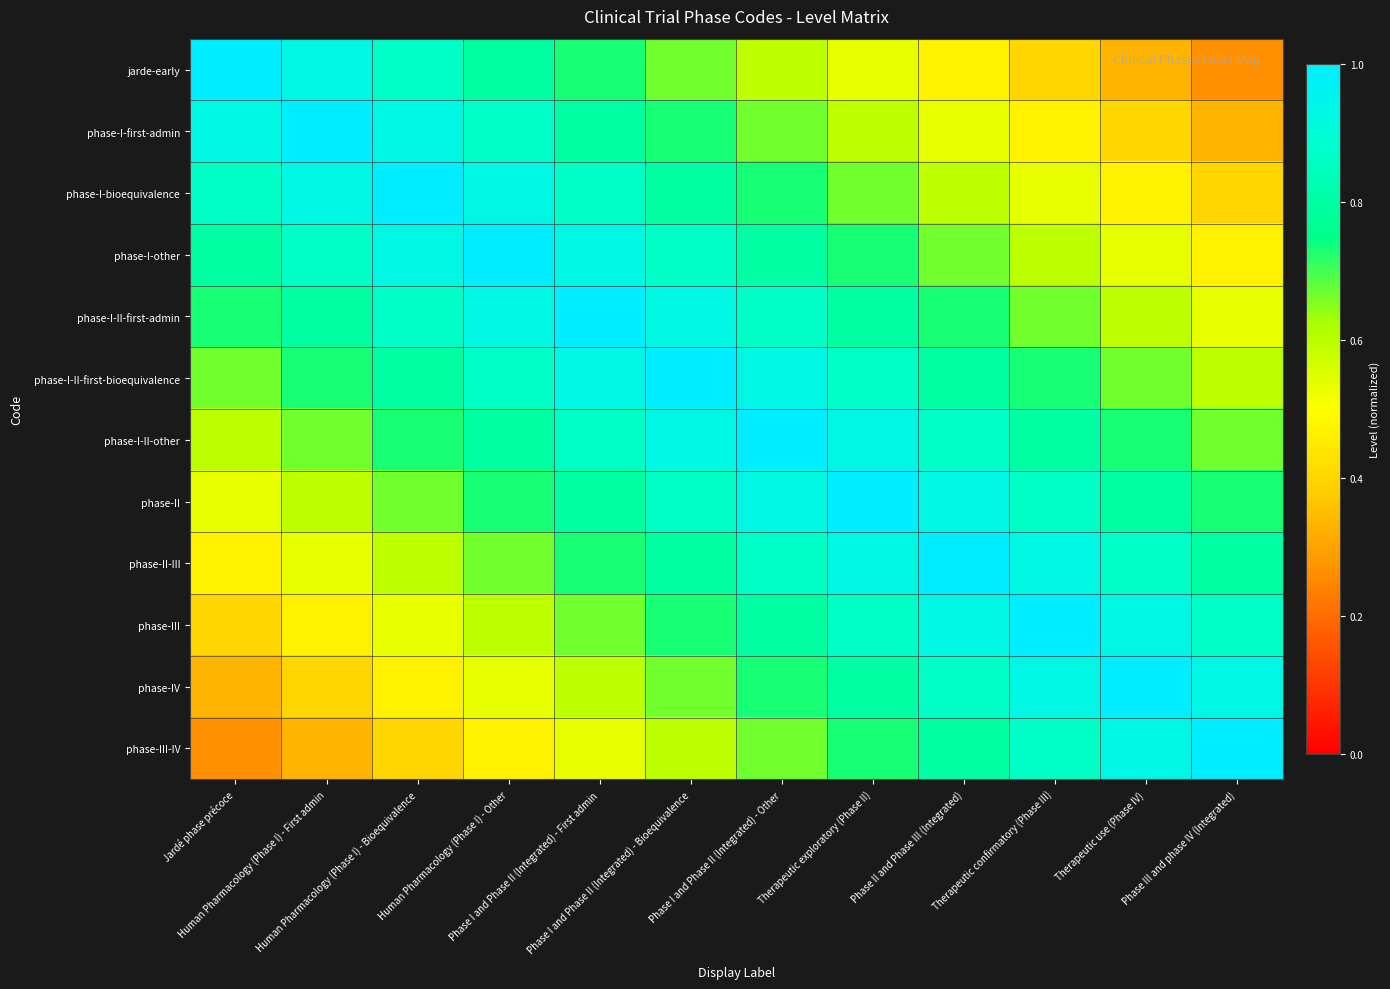

Reading left to right, extract all data points from this chart.

jarde-early: Jardé phase précoce=1.0	Human Pharmacology (Phase I) - First admin=0.9	Human Pharmacology (Phase I) - Bioequivalence=0.9	Human Pharmacology (Phase I) - Other=0.8	Phase I and Phase II (Integrated) - First admin=0.7	Phase I and Phase II (Integrated) - Bioequivalence=0.7	Phase I and Phase II (Integrated) - Other=0.6	Therapeutic exploratory (Phase II)=0.5	Phase II and Phase III (Integrated)=0.5	Therapeutic confirmatory (Phase III)=0.4	Therapeutic use (Phase IV)=0.3	Phase III and phase IV (Integrated)=0.3
phase-I-first-admin: Jardé phase précoce=0.9	Human Pharmacology (Phase I) - First admin=1.0	Human Pharmacology (Phase I) - Bioequivalence=0.9	Human Pharmacology (Phase I) - Other=0.9	Phase I and Phase II (Integrated) - First admin=0.8	Phase I and Phase II (Integrated) - Bioequivalence=0.7	Phase I and Phase II (Integrated) - Other=0.7	Therapeutic exploratory (Phase II)=0.6	Phase II and Phase III (Integrated)=0.5	Therapeutic confirmatory (Phase III)=0.5	Therapeutic use (Phase IV)=0.4	Phase III and phase IV (Integrated)=0.3
phase-I-bioequivalence: Jardé phase précoce=0.9	Human Pharmacology (Phase I) - First admin=0.9	Human Pharmacology (Phase I) - Bioequivalence=1.0	Human Pharmacology (Phase I) - Other=0.9	Phase I and Phase II (Integrated) - First admin=0.9	Phase I and Phase II (Integrated) - Bioequivalence=0.8	Phase I and Phase II (Integrated) - Other=0.7	Therapeutic exploratory (Phase II)=0.7	Phase II and Phase III (Integrated)=0.6	Therapeutic confirmatory (Phase III)=0.5	Therapeutic use (Phase IV)=0.5	Phase III and phase IV (Integrated)=0.4
phase-I-other: Jardé phase précoce=0.8	Human Pharmacology (Phase I) - First admin=0.9	Human Pharmacology (Phase I) - Bioequivalence=0.9	Human Pharmacology (Phase I) - Other=1.0	Phase I and Phase II (Integrated) - First admin=0.9	Phase I and Phase II (Integrated) - Bioequivalence=0.9	Phase I and Phase II (Integrated) - Other=0.8	Therapeutic exploratory (Phase II)=0.7	Phase II and Phase III (Integrated)=0.7	Therapeutic confirmatory (Phase III)=0.6	Therapeutic use (Phase IV)=0.5	Phase III and phase IV (Integrated)=0.5
phase-I-II-first-admin: Jardé phase précoce=0.7	Human Pharmacology (Phase I) - First admin=0.8	Human Pharmacology (Phase I) - Bioequivalence=0.9	Human Pharmacology (Phase I) - Other=0.9	Phase I and Phase II (Integrated) - First admin=1.0	Phase I and Phase II (Integrated) - Bioequivalence=0.9	Phase I and Phase II (Integrated) - Other=0.9	Therapeutic exploratory (Phase II)=0.8	Phase II and Phase III (Integrated)=0.7	Therapeutic confirmatory (Phase III)=0.7	Therapeutic use (Phase IV)=0.6	Phase III and phase IV (Integrated)=0.5
phase-I-II-first-bioequivalence: Jardé phase précoce=0.7	Human Pharmacology (Phase I) - First admin=0.7	Human Pharmacology (Phase I) - Bioequivalence=0.8	Human Pharmacology (Phase I) - Other=0.9	Phase I and Phase II (Integrated) - First admin=0.9	Phase I and Phase II (Integrated) - Bioequivalence=1.0	Phase I and Phase II (Integrated) - Other=0.9	Therapeutic exploratory (Phase II)=0.9	Phase II and Phase III (Integrated)=0.8	Therapeutic confirmatory (Phase III)=0.7	Therapeutic use (Phase IV)=0.7	Phase III and phase IV (Integrated)=0.6
phase-I-II-other: Jardé phase précoce=0.6	Human Pharmacology (Phase I) - First admin=0.7	Human Pharmacology (Phase I) - Bioequivalence=0.7	Human Pharmacology (Phase I) - Other=0.8	Phase I and Phase II (Integrated) - First admin=0.9	Phase I and Phase II (Integrated) - Bioequivalence=0.9	Phase I and Phase II (Integrated) - Other=1.0	Therapeutic exploratory (Phase II)=0.9	Phase II and Phase III (Integrated)=0.9	Therapeutic confirmatory (Phase III)=0.8	Therapeutic use (Phase IV)=0.7	Phase III and phase IV (Integrated)=0.7
phase-II: Jardé phase précoce=0.5	Human Pharmacology (Phase I) - First admin=0.6	Human Pharmacology (Phase I) - Bioequivalence=0.7	Human Pharmacology (Phase I) - Other=0.7	Phase I and Phase II (Integrated) - First admin=0.8	Phase I and Phase II (Integrated) - Bioequivalence=0.9	Phase I and Phase II (Integrated) - Other=0.9	Therapeutic exploratory (Phase II)=1.0	Phase II and Phase III (Integrated)=0.9	Therapeutic confirmatory (Phase III)=0.9	Therapeutic use (Phase IV)=0.8	Phase III and phase IV (Integrated)=0.7
phase-II-III: Jardé phase précoce=0.5	Human Pharmacology (Phase I) - First admin=0.5	Human Pharmacology (Phase I) - Bioequivalence=0.6	Human Pharmacology (Phase I) - Other=0.7	Phase I and Phase II (Integrated) - First admin=0.7	Phase I and Phase II (Integrated) - Bioequivalence=0.8	Phase I and Phase II (Integrated) - Other=0.9	Therapeutic exploratory (Phase II)=0.9	Phase II and Phase III (Integrated)=1.0	Therapeutic confirmatory (Phase III)=0.9	Therapeutic use (Phase IV)=0.9	Phase III and phase IV (Integrated)=0.8
phase-III: Jardé phase précoce=0.4	Human Pharmacology (Phase I) - First admin=0.5	Human Pharmacology (Phase I) - Bioequivalence=0.5	Human Pharmacology (Phase I) - Other=0.6	Phase I and Phase II (Integrated) - First admin=0.7	Phase I and Phase II (Integrated) - Bioequivalence=0.7	Phase I and Phase II (Integrated) - Other=0.8	Therapeutic exploratory (Phase II)=0.9	Phase II and Phase III (Integrated)=0.9	Therapeutic confirmatory (Phase III)=1.0	Therapeutic use (Phase IV)=0.9	Phase III and phase IV (Integrated)=0.9
phase-IV: Jardé phase précoce=0.3	Human Pharmacology (Phase I) - First admin=0.4	Human Pharmacology (Phase I) - Bioequivalence=0.5	Human Pharmacology (Phase I) - Other=0.5	Phase I and Phase II (Integrated) - First admin=0.6	Phase I and Phase II (Integrated) - Bioequivalence=0.7	Phase I and Phase II (Integrated) - Other=0.7	Therapeutic exploratory (Phase II)=0.8	Phase II and Phase III (Integrated)=0.9	Therapeutic confirmatory (Phase III)=0.9	Therapeutic use (Phase IV)=1.0	Phase III and phase IV (Integrated)=0.9
phase-III-IV: Jardé phase précoce=0.3	Human Pharmacology (Phase I) - First admin=0.3	Human Pharmacology (Phase I) - Bioequivalence=0.4	Human Pharmacology (Phase I) - Other=0.5	Phase I and Phase II (Integrated) - First admin=0.5	Phase I and Phase II (Integrated) - Bioequivalence=0.6	Phase I and Phase II (Integrated) - Other=0.7	Therapeutic exploratory (Phase II)=0.7	Phase II and Phase III (Integrated)=0.8	Therapeutic confirmatory (Phase III)=0.9	Therapeutic use (Phase IV)=0.9	Phase III and phase IV (Integrated)=1.0